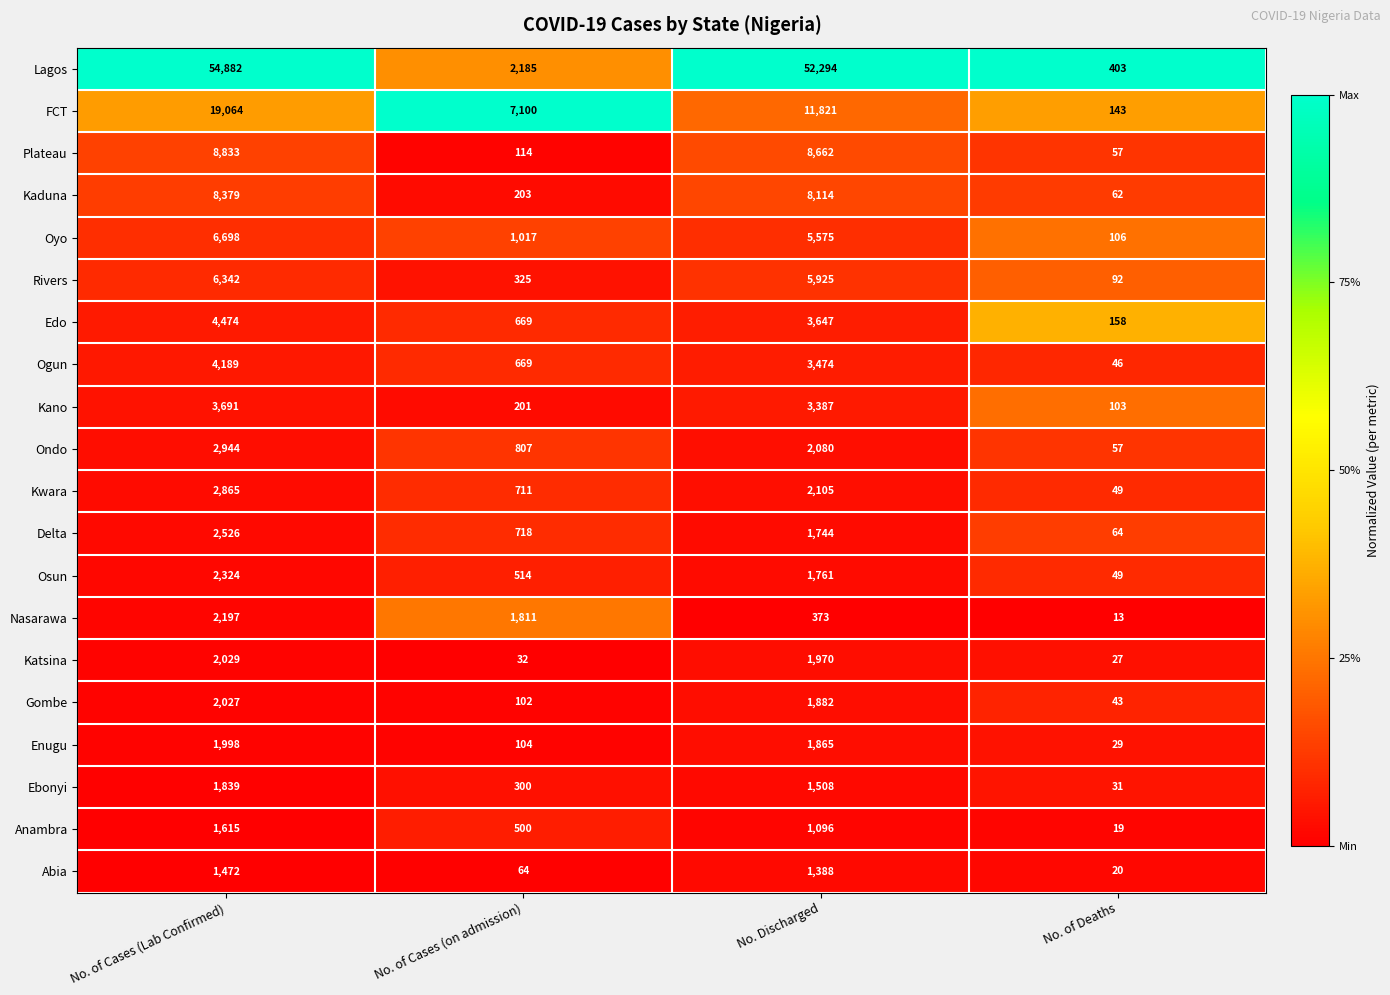

What is the difference between the Gombe values at No. Discharged and No. of Deaths?

1839